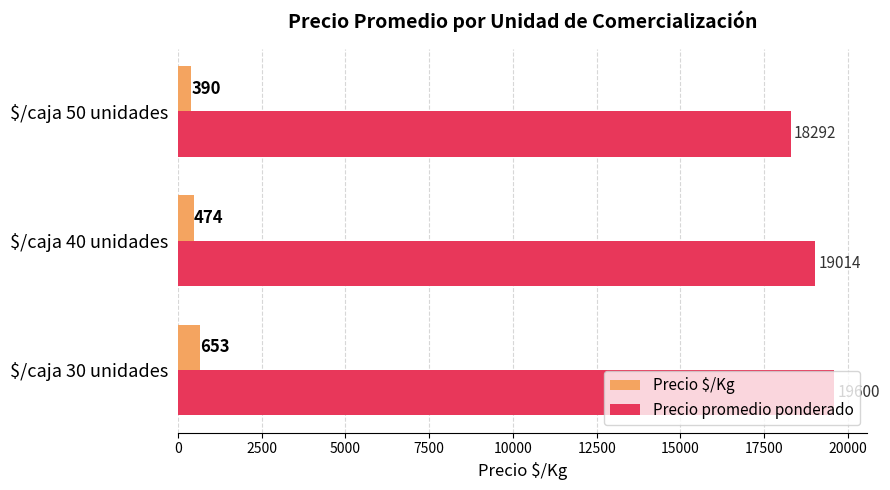

Which series has the largest total across all categories?

Precio promedio ponderado